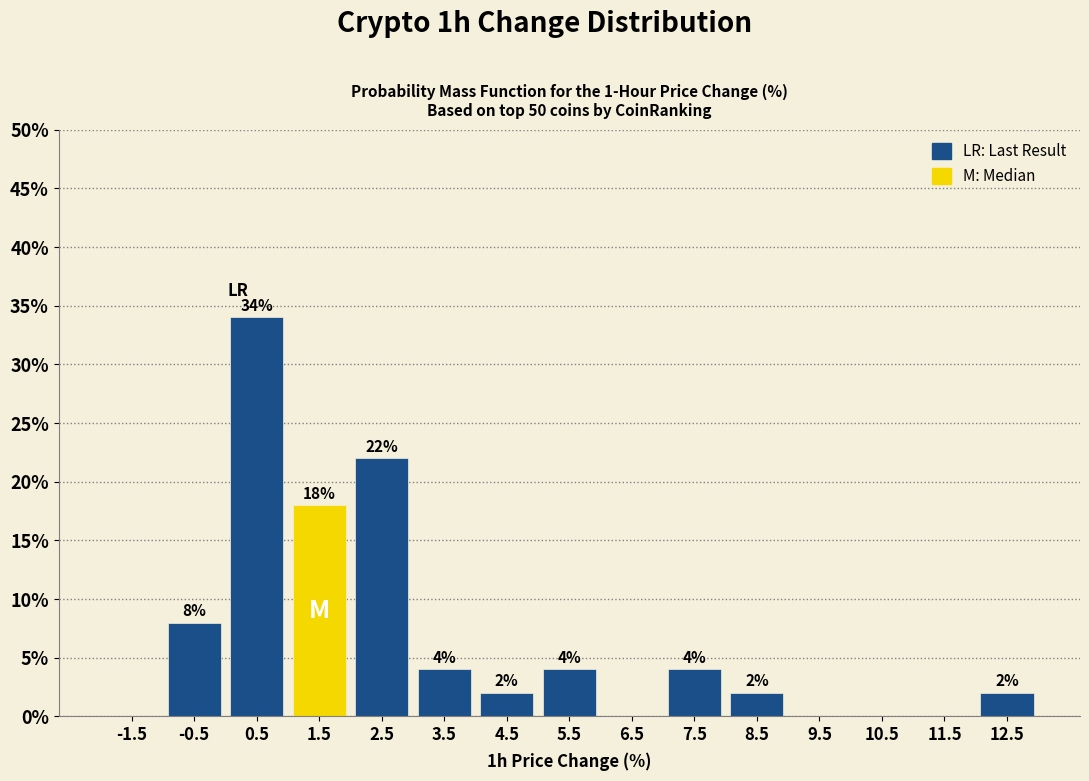

Over which range of the x-axis is the bar tallest?

0 to 1